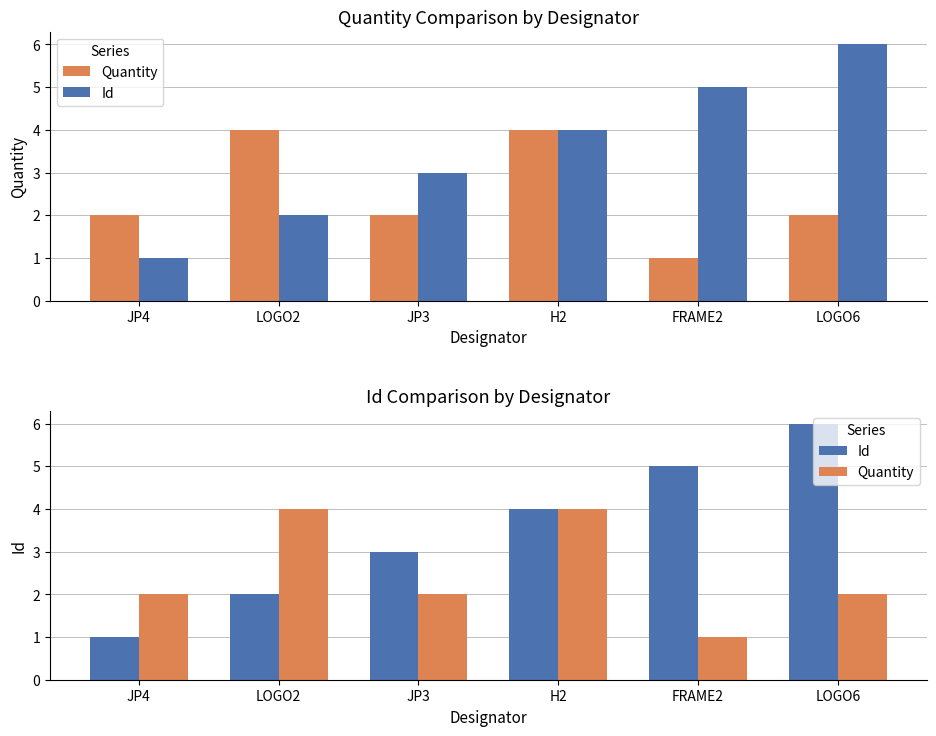

How many groups of bars are there?

6